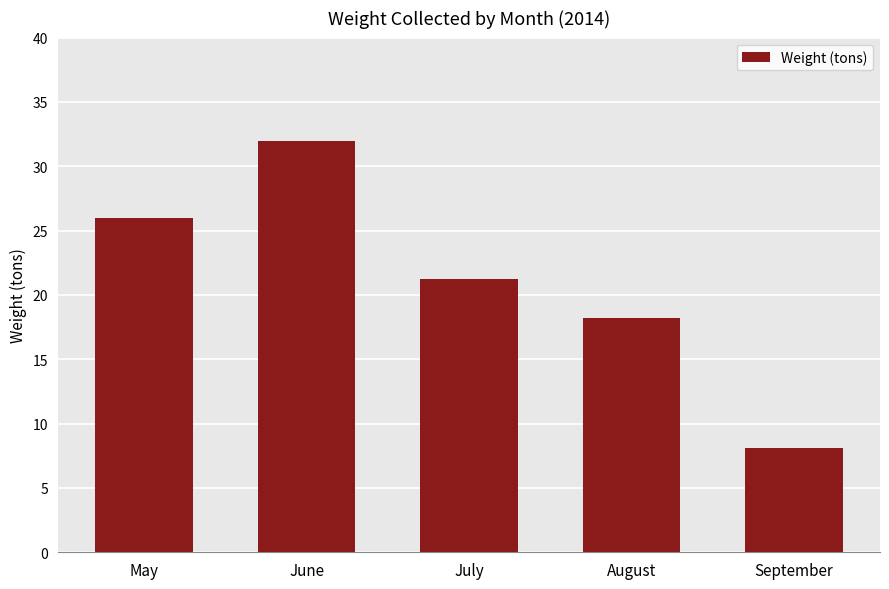

At which label is the value closest to 20?

July